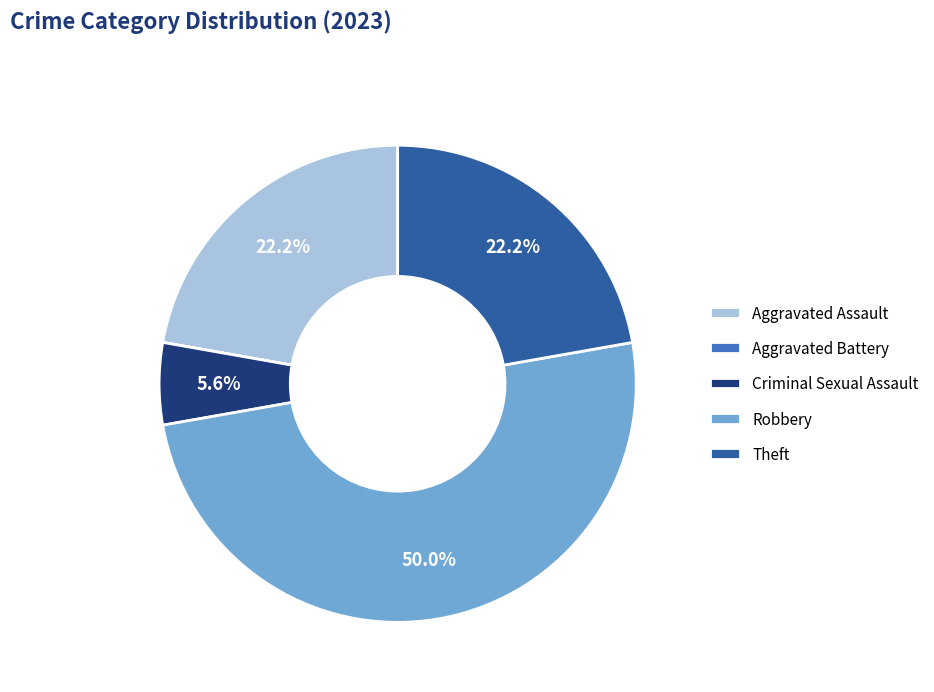

Is the sum of Theft and Robbery greater than half?

Yes